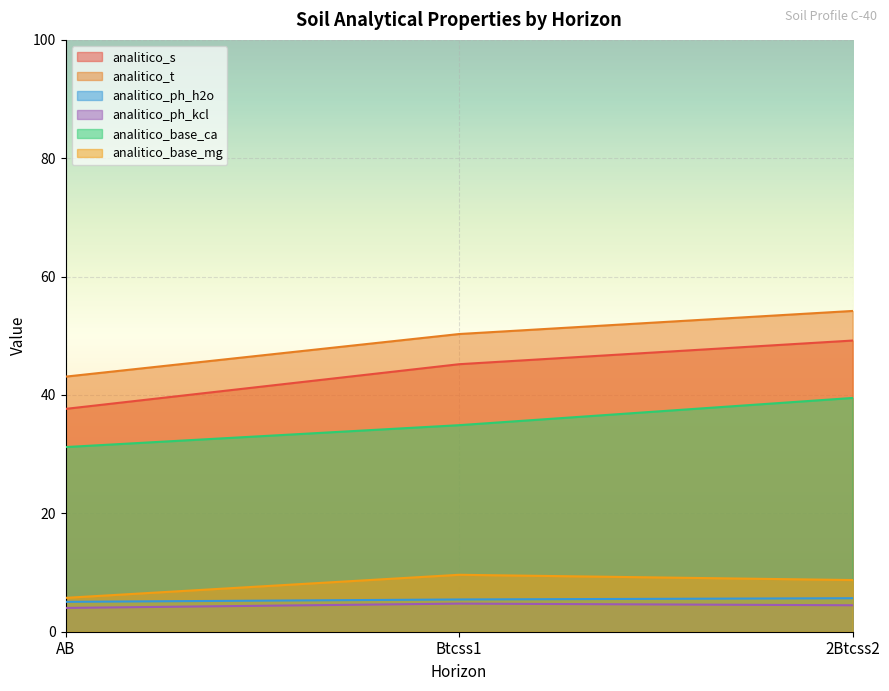

How many lines are shown in the chart?

6